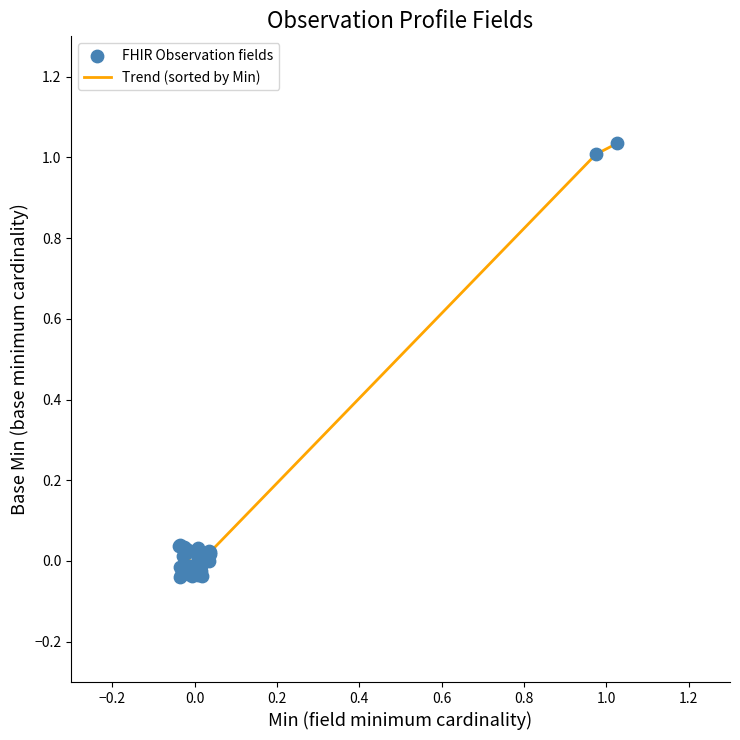

Is this an area chart (filled region under the line)?

No